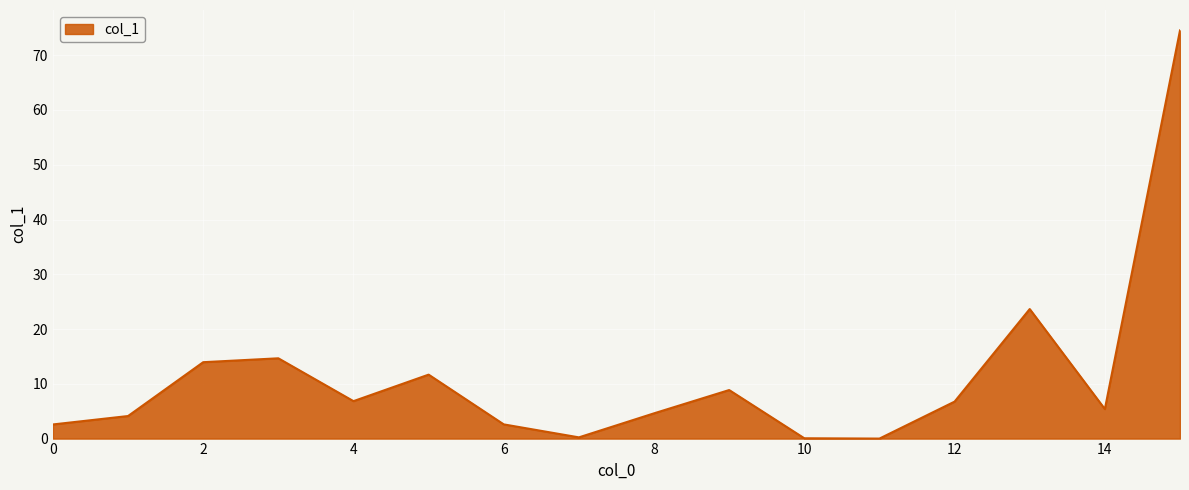

What is the difference between the maximum and minimum values?

74.5